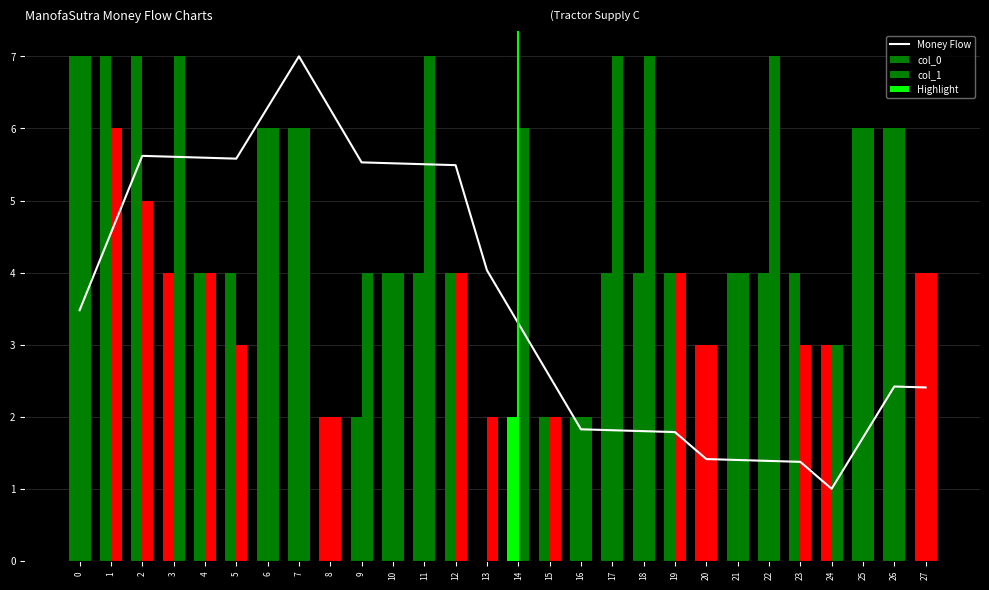

Between 2 and 3, which series saw the biggest shift?

col_0